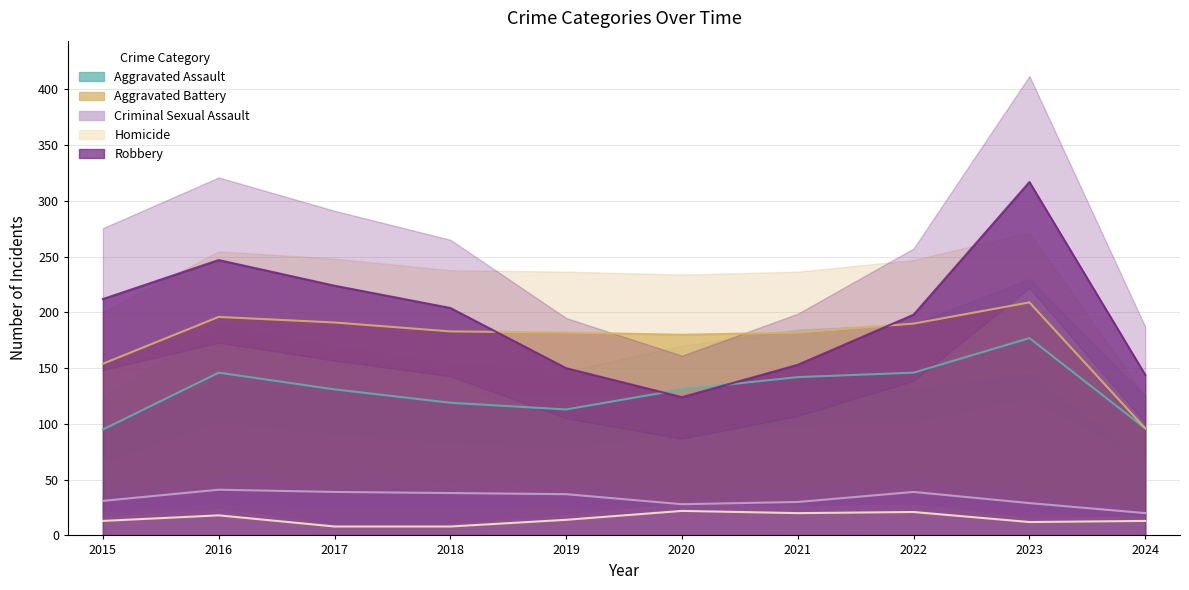

True or false: Aggravated Assault and Homicide intersect in this chart.

False